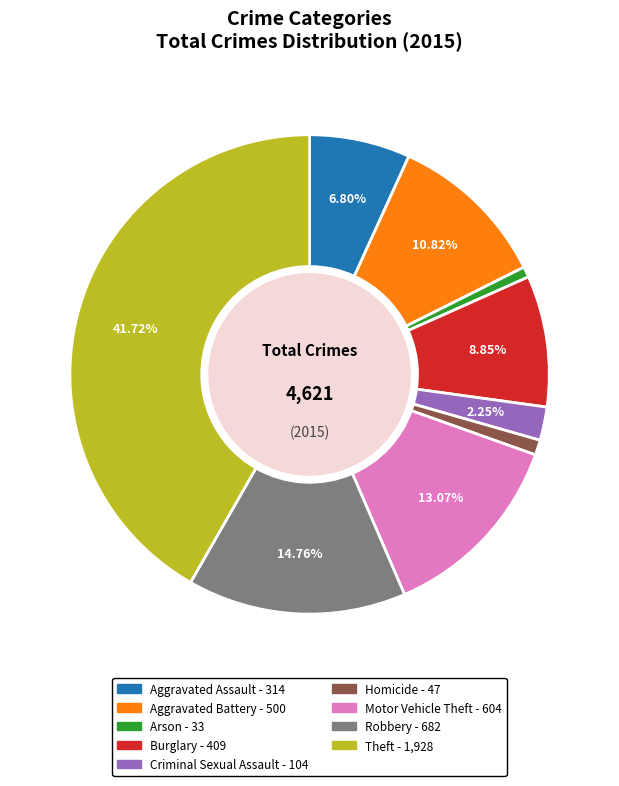

To the nearest percent, what is the difference between the Robbery and Homicide slice percentages?

14%